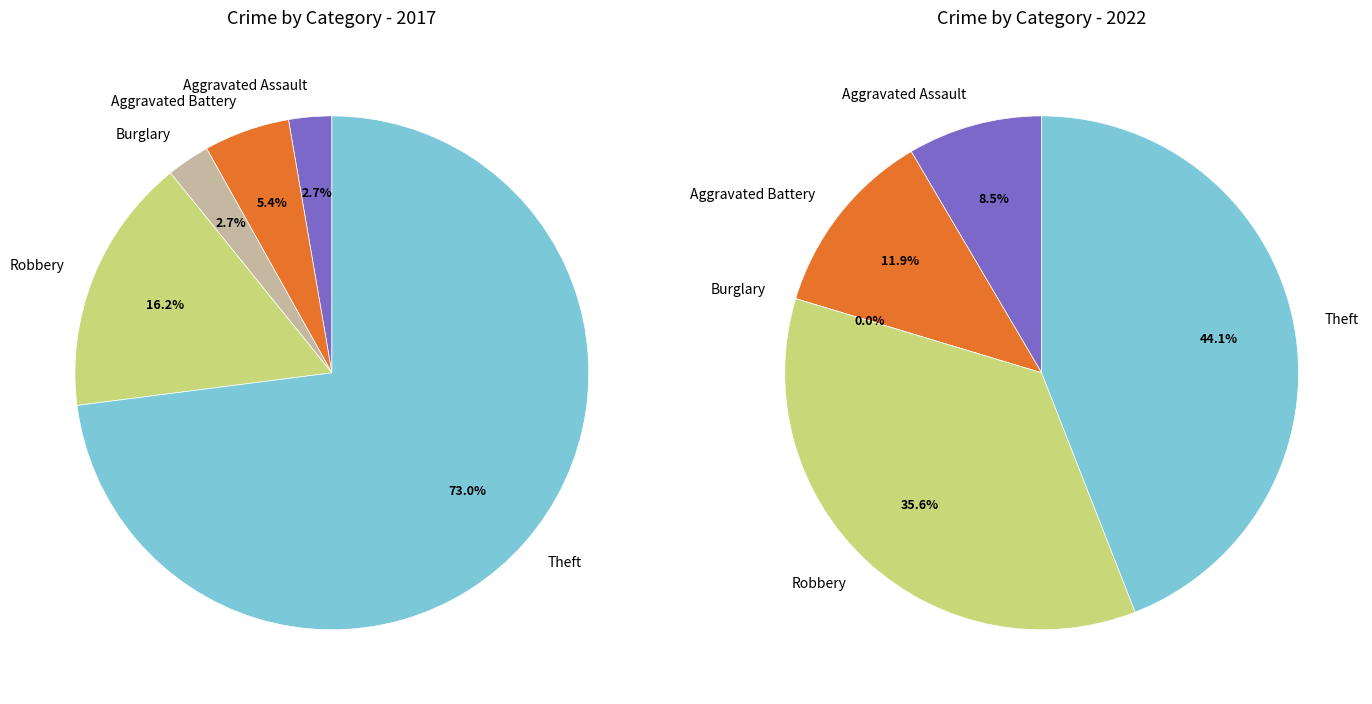

Is it true that values_2017 is 1% of the pie?

False